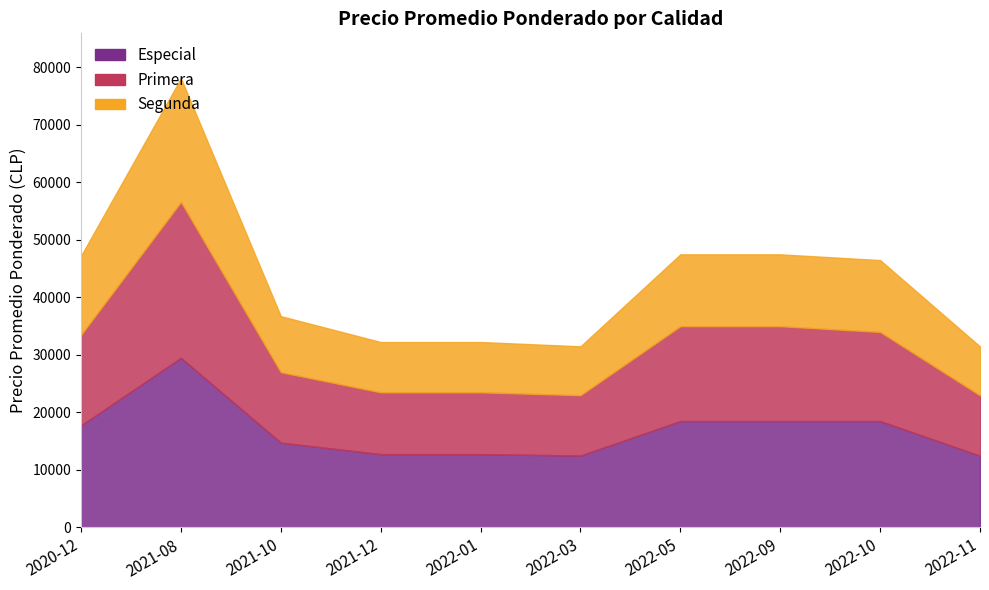

What is the minimum value for Especial?

12472